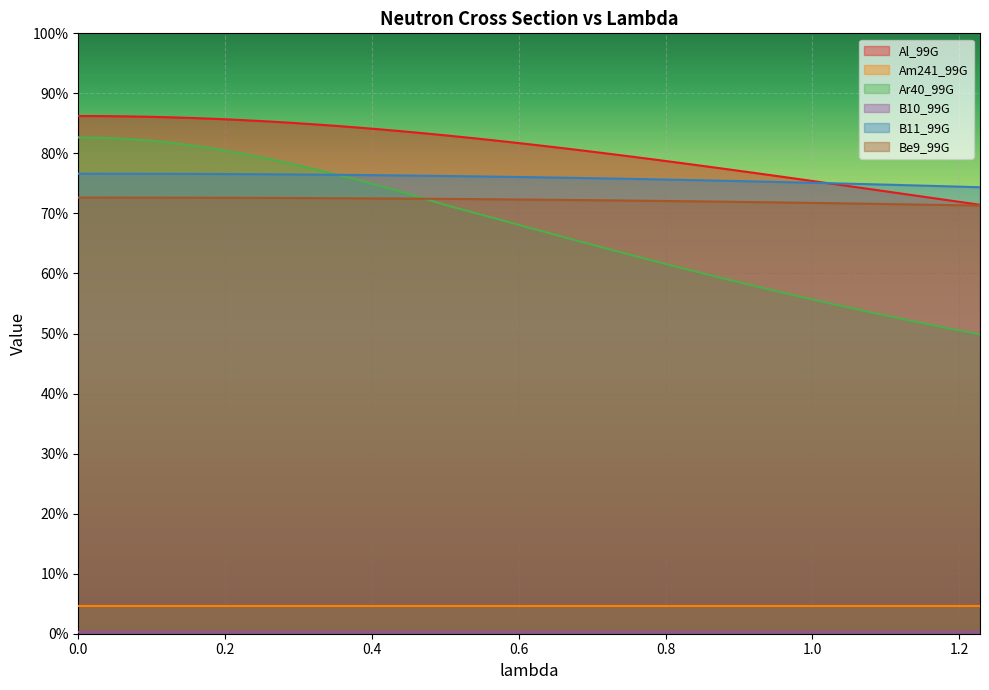

Count the Am241_99G values in the range 0 to 1.

40